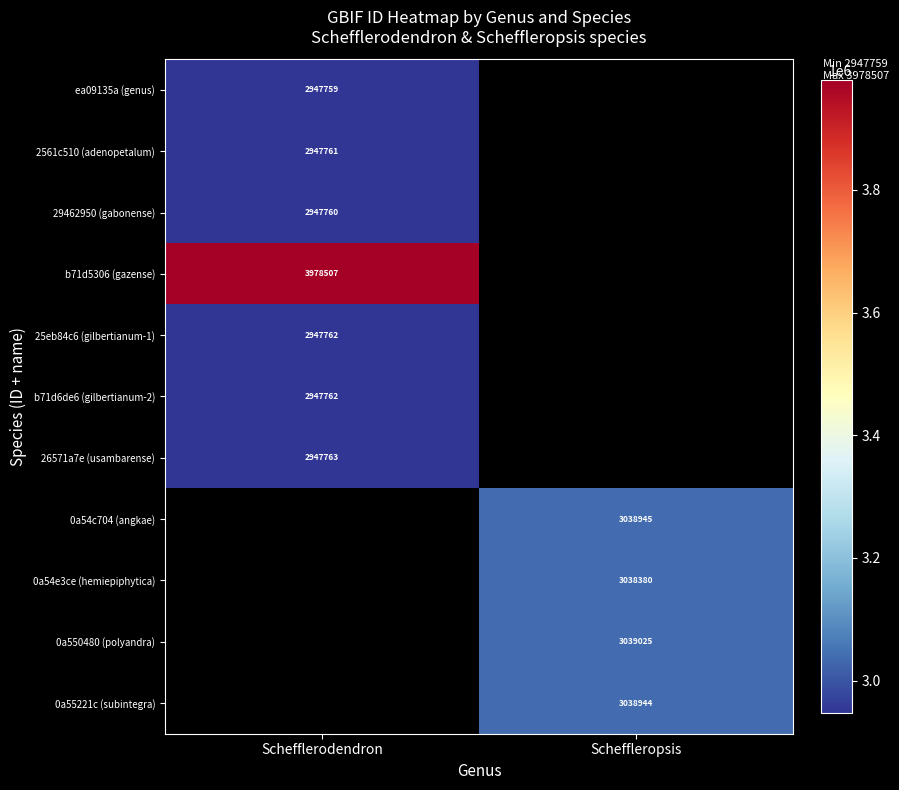

Which has a higher value, Schefflerodendron or Scheffleropsis?

Scheffleropsis